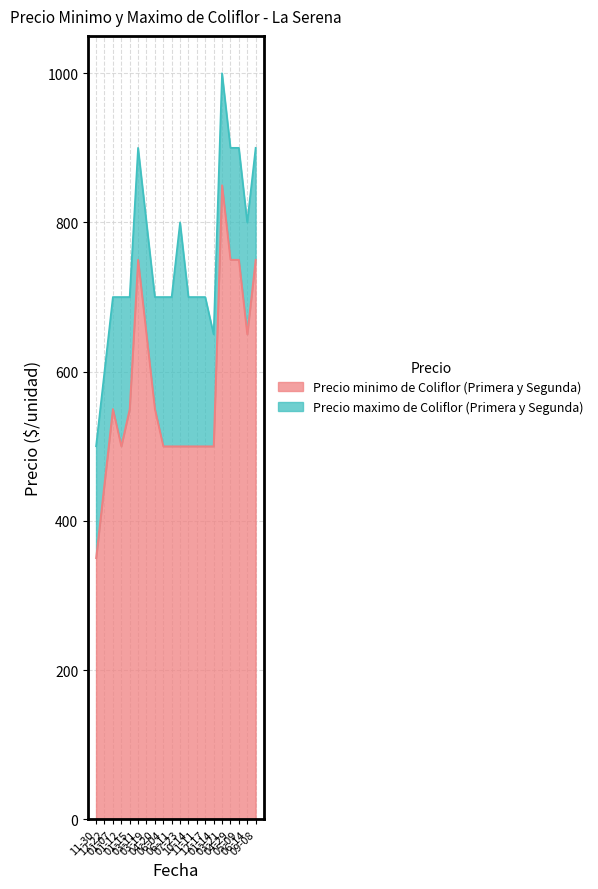

Reading right to left, transcribe all the data shown in this chart.

Precio minimo: 750	650	750	750	850	500	500	500	500	500	500	500	550	650	750	550	500	550	450	350
Precio maximo: 900	800	900	900	1000	650	700	700	700	800	700	700	700	800	900	700	700	700	600	500